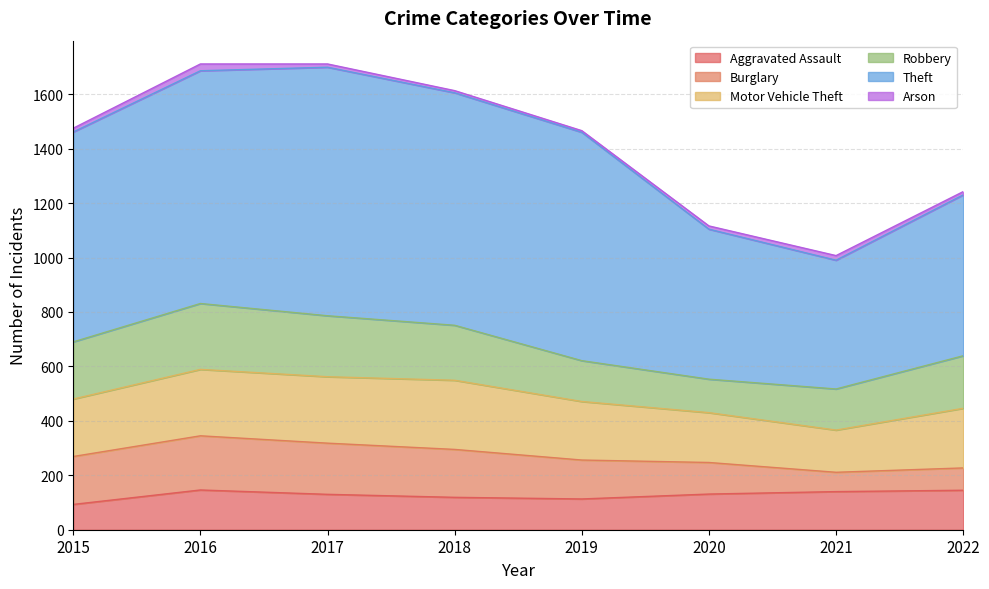

What value does the Motor Vehicle Theft series have at 2019, to the nearest 10?

220